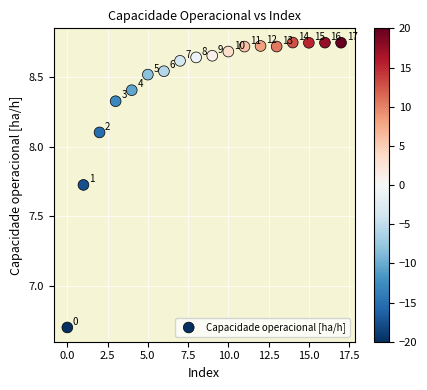

What is the range of Y values (max minus min)?

2.0